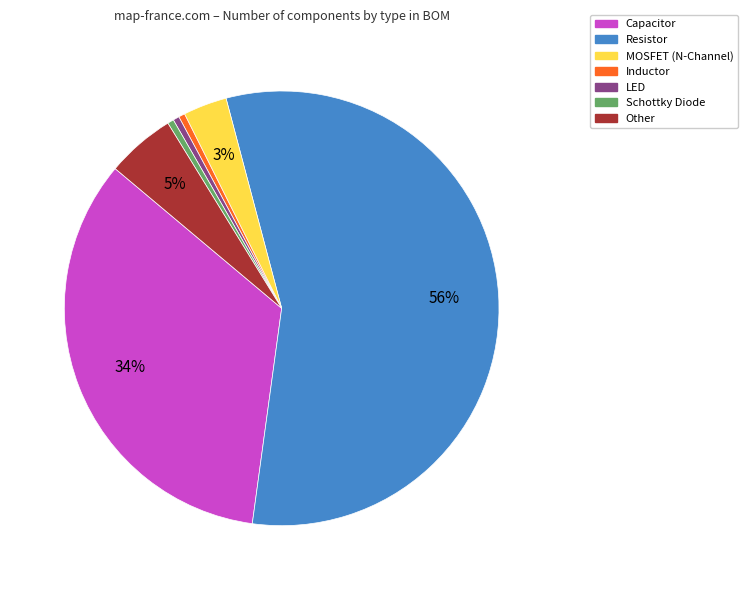

Combined, do Schottky Diode and Capacitor account for over 50%?

No